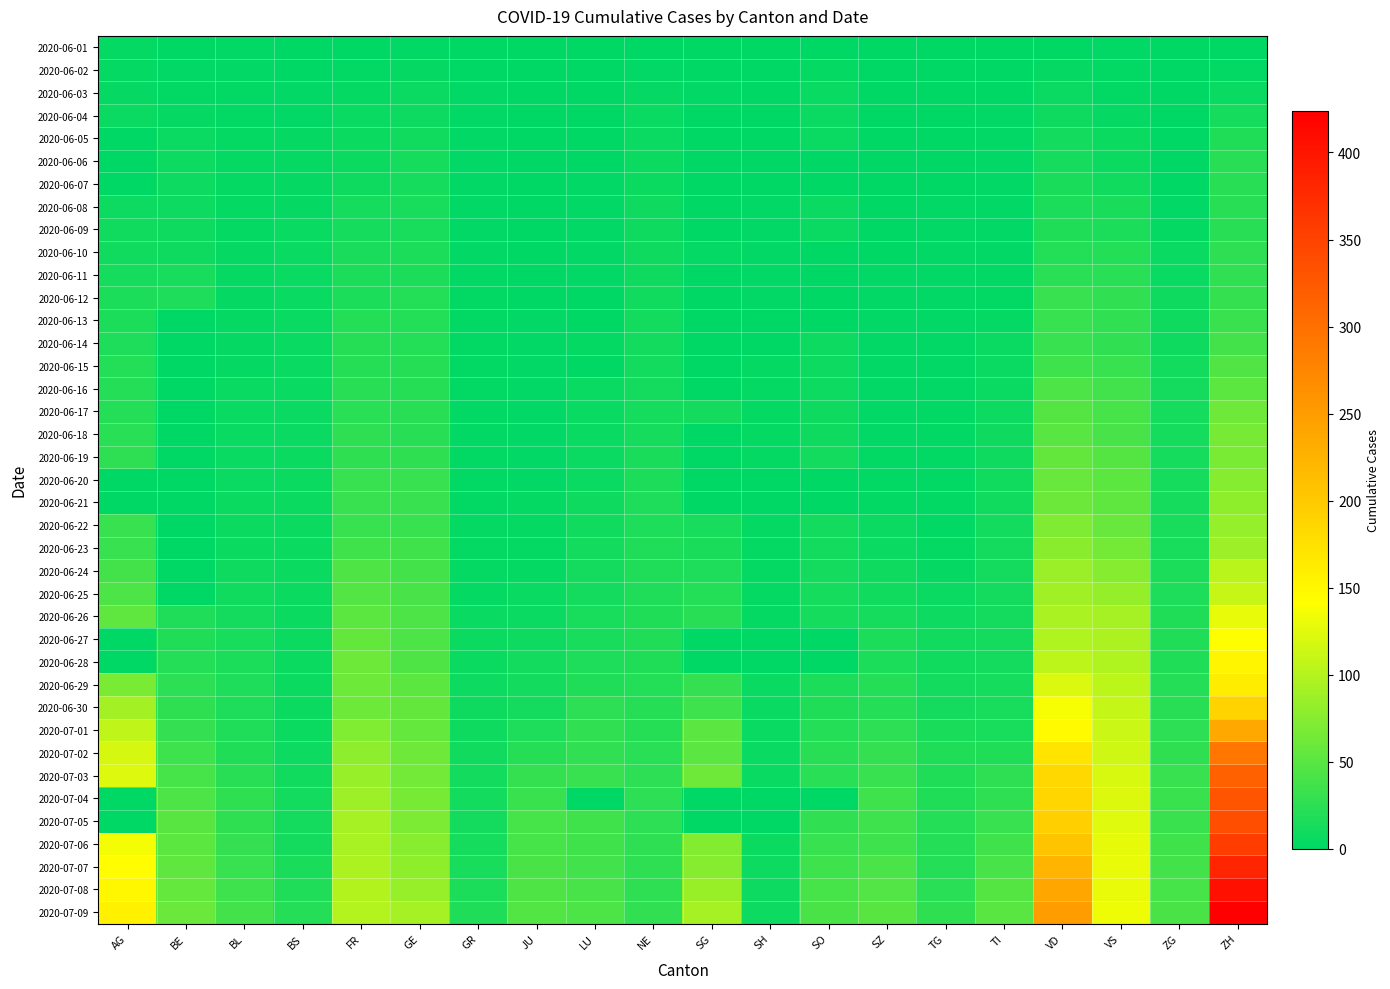

Reading right to left, extract all data points from this chart.

2020-06-01: ZH=0	ZG=0	VS=1	VD=0	TI=0	TG=0	SZ=0	SO=0	SH=0	SG=0	NE=0	LU=0	JU=0	GR=0	GE=1	FR=0	BS=0	BL=1	BE=0	AG=3
2020-06-02: ZH=2	ZG=0	VS=2	VD=4	TI=0	TG=0	SZ=0	SO=3	SH=0	SG=0	NE=1	LU=0	JU=0	GR=0	GE=4	FR=2	BS=0	BL=1	BE=1	AG=3
2020-06-03: ZH=5	ZG=0	VS=2	VD=6	TI=0	TG=0	SZ=0	SO=5	SH=0	SG=1	NE=4	LU=0	JU=0	GR=1	GE=6	FR=3	BS=1	BL=2	BE=2	AG=4
2020-06-04: ZH=13	ZG=0	VS=4	VD=9	TI=1	TG=0	SZ=0	SO=6	SH=0	SG=0	NE=5	LU=0	JU=0	GR=1	GE=8	FR=5	BS=1	BL=2	BE=4	AG=6
2020-06-05: ZH=19	ZG=0	VS=7	VD=11	TI=1	TG=0	SZ=0	SO=6	SH=0	SG=0	NE=6	LU=0	JU=0	GR=1	GE=10	FR=7	BS=4	BL=3	BE=6	AG=0
2020-06-06: ZH=23	ZG=0	VS=7	VD=13	TI=1	TG=0	SZ=0	SO=0	SH=0	SG=0	NE=7	LU=0	JU=0	GR=1	GE=13	FR=7	BS=4	BL=3	BE=8	AG=0
2020-06-07: ZH=23	ZG=0	VS=10	VD=15	TI=1	TG=0	SZ=0	SO=0	SH=0	SG=0	NE=7	LU=1	JU=0	GR=1	GE=13	FR=9	BS=4	BL=3	BE=8	AG=0
2020-06-08: ZH=23	ZG=1	VS=15	VD=16	TI=1	TG=1	SZ=0	SO=6	SH=1	SG=0	NE=9	LU=1	JU=0	GR=1	GE=14	FR=13	BS=4	BL=3	BE=8	AG=8
2020-06-09: ZH=23	ZG=3	VS=16	VD=19	TI=1	TG=1	SZ=0	SO=6	SH=1	SG=0	NE=9	LU=1	JU=0	GR=1	GE=14	FR=13	BS=5	BL=3	BE=9	AG=10
2020-06-10: ZH=26	ZG=5	VS=20	VD=20	TI=1	TG=1	SZ=0	SO=0	SH=1	SG=3	NE=9	LU=1	JU=0	GR=1	GE=16	FR=15	BS=5	BL=4	BE=9	AG=10
2020-06-11: ZH=28	ZG=5	VS=24	VD=24	TI=2	TG=1	SZ=1	SO=0	SH=1	SG=0	NE=9	LU=1	JU=0	GR=2	GE=16	FR=16	BS=5	BL=4	BE=14	AG=13
2020-06-12: ZH=30	ZG=9	VS=28	VD=31	TI=2	TG=1	SZ=1	SO=0	SH=1	SG=0	NE=10	LU=0	JU=0	GR=2	GE=20	FR=16	BS=5	BL=4	BE=17	AG=16
2020-06-13: ZH=33	ZG=9	VS=28	VD=31	TI=3	TG=1	SZ=1	SO=0	SH=0	SG=0	NE=11	LU=0	JU=1	GR=2	GE=20	FR=20	BS=5	BL=4	BE=0	AG=16
2020-06-14: ZH=38	ZG=9	VS=28	VD=32	TI=6	TG=1	SZ=1	SO=8	SH=0	SG=0	NE=11	LU=3	JU=1	GR=2	GE=20	FR=22	BS=5	BL=4	BE=0	AG=17
2020-06-15: ZH=45	ZG=11	VS=32	VD=35	TI=6	TG=1	SZ=1	SO=8	SH=3	SG=0	NE=11	LU=0	JU=1	GR=2	GE=22	FR=22	BS=5	BL=4	BE=0	AG=20
2020-06-16: ZH=52	ZG=12	VS=37	VD=43	TI=6	TG=1	SZ=1	SO=8	SH=3	SG=0	NE=12	LU=5	JU=1	GR=2	GE=22	FR=23	BS=5	BL=5	BE=0	AG=21
2020-06-17: ZH=62	ZG=13	VS=39	VD=48	TI=8	TG=2	SZ=1	SO=9	SH=3	SG=12	NE=13	LU=5	JU=1	GR=2	GE=23	FR=24	BS=6	BL=5	BE=0	AG=21
2020-06-18: ZH=67	ZG=13	VS=40	VD=50	TI=9	TG=2	SZ=1	SO=9	SH=3	SG=0	NE=13	LU=5	JU=1	GR=2	GE=23	FR=26	BS=6	BL=5	BE=0	AG=24
2020-06-19: ZH=68	ZG=13	VS=48	VD=56	TI=9	TG=2	SZ=2	SO=11	SH=3	SG=0	NE=15	LU=6	JU=1	GR=2	GE=27	FR=27	BS=7	BL=5	BE=0	AG=26
2020-06-20: ZH=75	ZG=13	VS=52	VD=58	TI=10	TG=2	SZ=2	SO=0	SH=0	SG=0	NE=16	LU=6	JU=1	GR=2	GE=31	FR=32	BS=7	BL=6	BE=0	AG=0
2020-06-21: ZH=80	ZG=13	VS=53	VD=60	TI=10	TG=2	SZ=2	SO=0	SH=0	SG=0	NE=17	LU=9	JU=3	GR=2	GE=31	FR=32	BS=7	BL=7	BE=0	AG=0
2020-06-22: ZH=83	ZG=14	VS=58	VD=71	TI=11	TG=2	SZ=6	SO=11	SH=3	SG=14	NE=17	LU=10	JU=3	GR=3	GE=32	FR=32	BS=7	BL=7	BE=0	AG=31
2020-06-23: ZH=87	ZG=14	VS=65	VD=77	TI=12	TG=3	SZ=6	SO=11	SH=3	SG=15	NE=18	LU=11	JU=3	GR=3	GE=36	FR=36	BS=7	BL=7	BE=0	AG=31
2020-06-24: ZH=103	ZG=16	VS=75	VD=86	TI=12	TG=4	SZ=9	SO=12	SH=3	SG=17	NE=18	LU=12	JU=3	GR=3	GE=38	FR=44	BS=7	BL=9	BE=0	AG=38
2020-06-25: ZH=110	ZG=17	VS=82	VD=89	TI=12	TG=6	SZ=10	SO=13	SH=3	SG=20	NE=18	LU=12	JU=5	GR=3	GE=40	FR=47	BS=7	BL=10	BE=0	AG=43
2020-06-26: ZH=129	ZG=19	VS=92	VD=95	TI=12	TG=8	SZ=13	SO=13	SH=3	SG=23	NE=19	LU=14	JU=6	GR=5	GE=43	FR=52	BS=7	BL=12	BE=18	AG=53
2020-06-27: ZH=141	ZG=19	VS=96	VD=97	TI=12	TG=10	SZ=16	SO=0	SH=0	SG=0	NE=19	LU=14	JU=9	GR=7	GE=43	FR=56	BS=7	BL=14	BE=19	AG=0
2020-06-28: ZH=152	ZG=19	VS=97	VD=105	TI=12	TG=10	SZ=16	SO=0	SH=0	SG=0	NE=19	LU=17	JU=11	GR=7	GE=44	FR=61	BS=7	BL=16	BE=21	AG=0
2020-06-29: ZH=161	ZG=21	VS=105	VD=121	TI=13	TG=11	SZ=21	SO=16	SH=5	SG=29	NE=20	LU=19	JU=11	GR=8	GE=52	FR=61	BS=7	BL=17	BE=25	AG=68
2020-06-30: ZH=189	ZG=23	VS=109	VD=137	TI=14	TG=12	SZ=21	SO=19	SH=5	SG=35	NE=22	LU=25	JU=12	GR=9	GE=56	FR=61	BS=7	BL=17	BE=27	AG=91
2020-07-01: ZH=237	ZG=25	VS=112	VD=146	TI=14	TG=15	SZ=25	SO=21	SH=5	SG=51	NE=22	LU=28	JU=17	GR=9	GE=57	FR=72	BS=7	BL=18	BE=29	AG=106
2020-07-02: ZH=293	ZG=27	VS=115	VD=171	TI=19	TG=19	SZ=29	SO=23	SH=5	SG=51	NE=24	LU=28	JU=22	GR=10	GE=62	FR=79	BS=8	BL=19	BE=35	AG=119
2020-07-03: ZH=316	ZG=31	VS=120	VD=184	TI=26	TG=19	SZ=32	SO=24	SH=5	SG=62	NE=25	LU=32	JU=30	GR=11	GE=64	FR=84	BS=10	BL=23	BE=39	AG=123
2020-07-04: ZH=329	ZG=33	VS=122	VD=187	TI=27	TG=19	SZ=35	SO=0	SH=0	SG=0	NE=25	LU=0	JU=33	GR=11	GE=67	FR=87	BS=11	BL=27	BE=43	AG=0
2020-07-05: ZH=337	ZG=33	VS=124	VD=194	TI=31	TG=21	SZ=35	SO=28	SH=0	SG=0	NE=25	LU=36	JU=39	GR=12	GE=69	FR=92	BS=12	BL=27	BE=49	AG=0
2020-07-06: ZH=356	ZG=36	VS=127	VD=207	TI=36	TG=21	SZ=35	SO=32	SH=7	SG=73	NE=26	LU=36	JU=39	GR=13	GE=76	FR=94	BS=12	BL=29	BE=52	AG=135
2020-07-07: ZH=382	ZG=38	VS=130	VD=223	TI=40	TG=21	SZ=42	SO=35	SH=8	SG=75	NE=26	LU=37	JU=41	GR=14	GE=80	FR=96	BS=15	BL=32	BE=53	AG=143
2020-07-08: ZH=405	ZG=39	VS=130	VD=238	TI=48	TG=24	SZ=46	SO=39	SH=8	SG=85	NE=26	LU=40	JU=44	GR=16	GE=84	FR=99	BS=18	BL=35	BE=57	AG=150
2020-07-09: ZH=424	ZG=41	VS=132	VD=250	TI=50	TG=27	SZ=49	SO=41	SH=8	SG=92	NE=28	LU=43	JU=47	GR=18	GE=92	FR=100	BS=21	BL=38	BE=59	AG=156